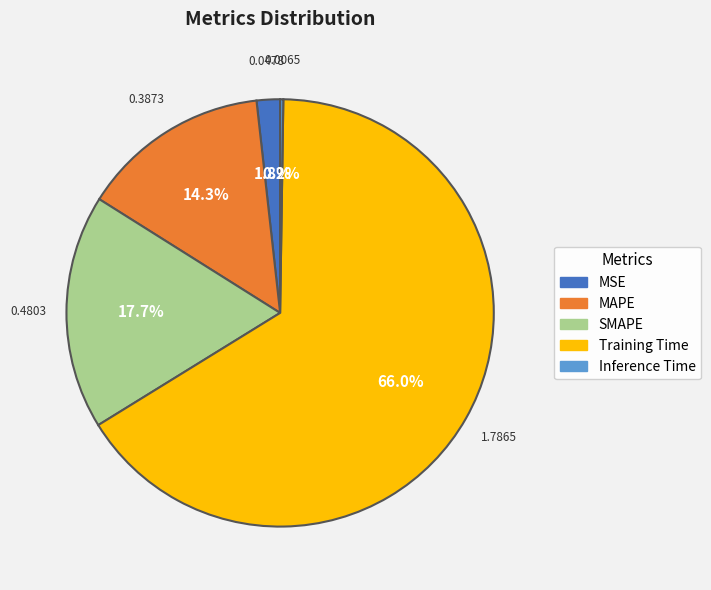

Do SMAPE and Training Time together represent more than half of the pie?

Yes